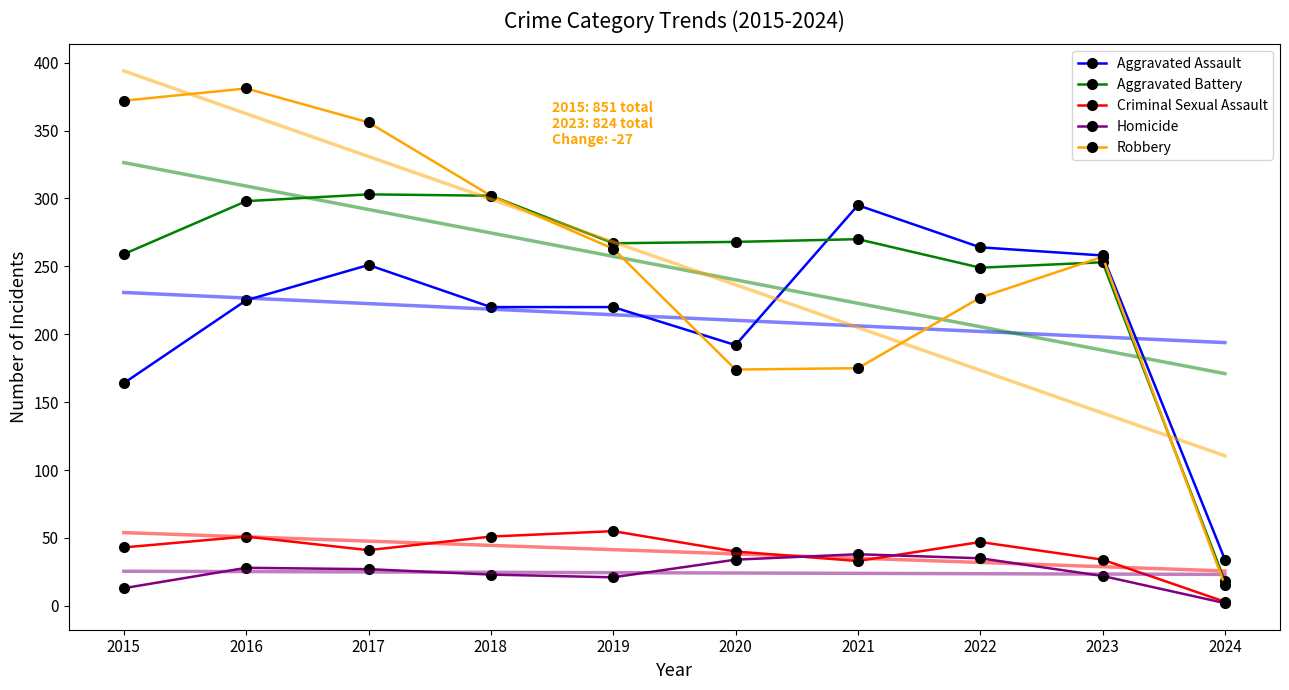

How many lines are shown in the chart?

5